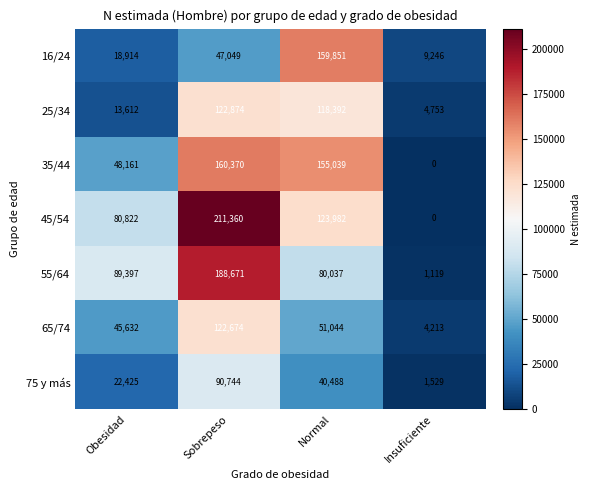

At which category does the chart reach its minimum across all series?

Insuficiente